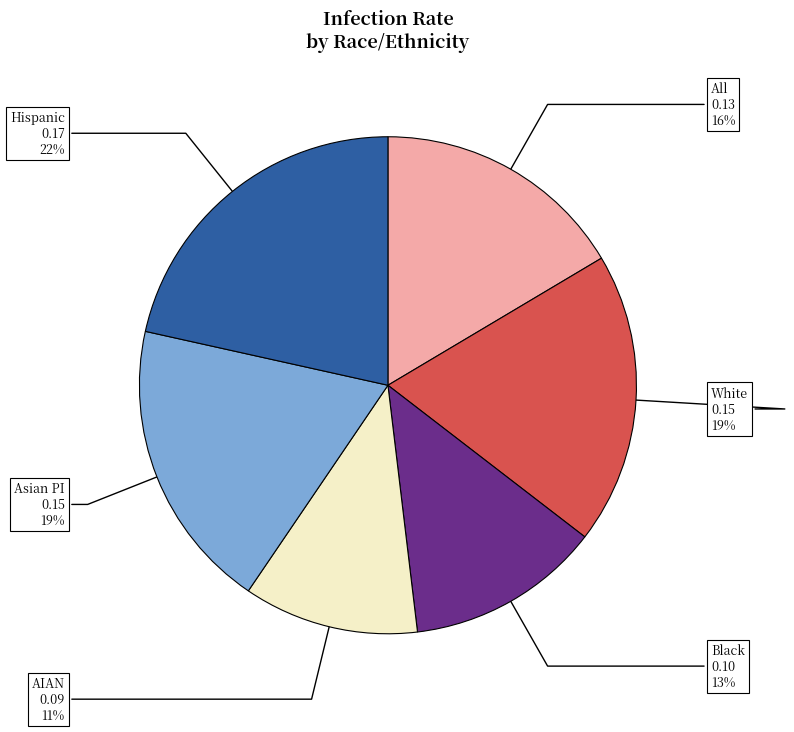

Do Hispanic and AIAN together represent more than half of the pie?

No